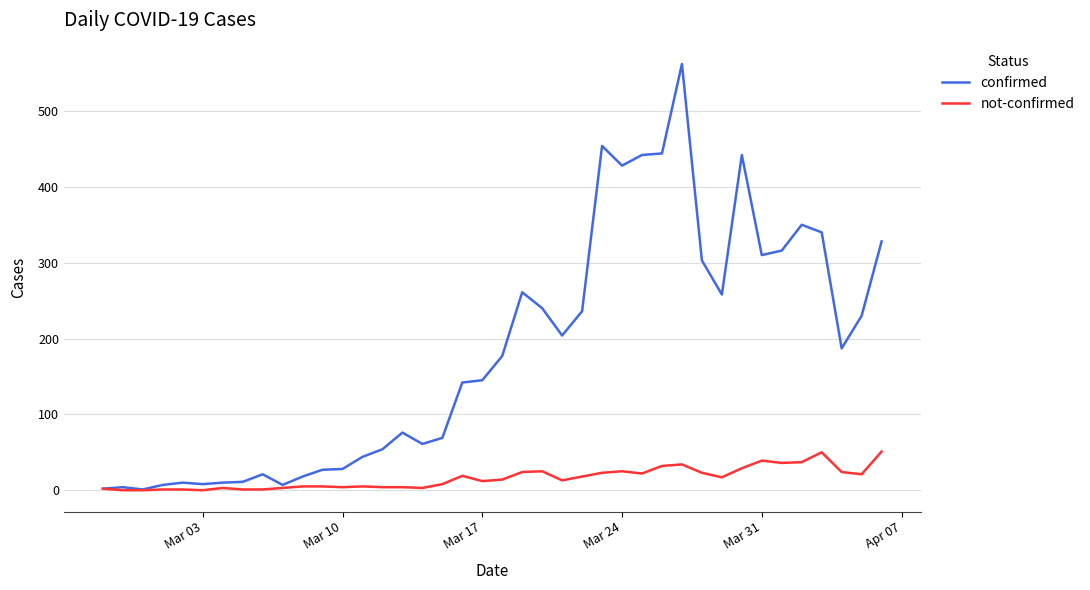

Which series has the widest spread of values?

confirmed